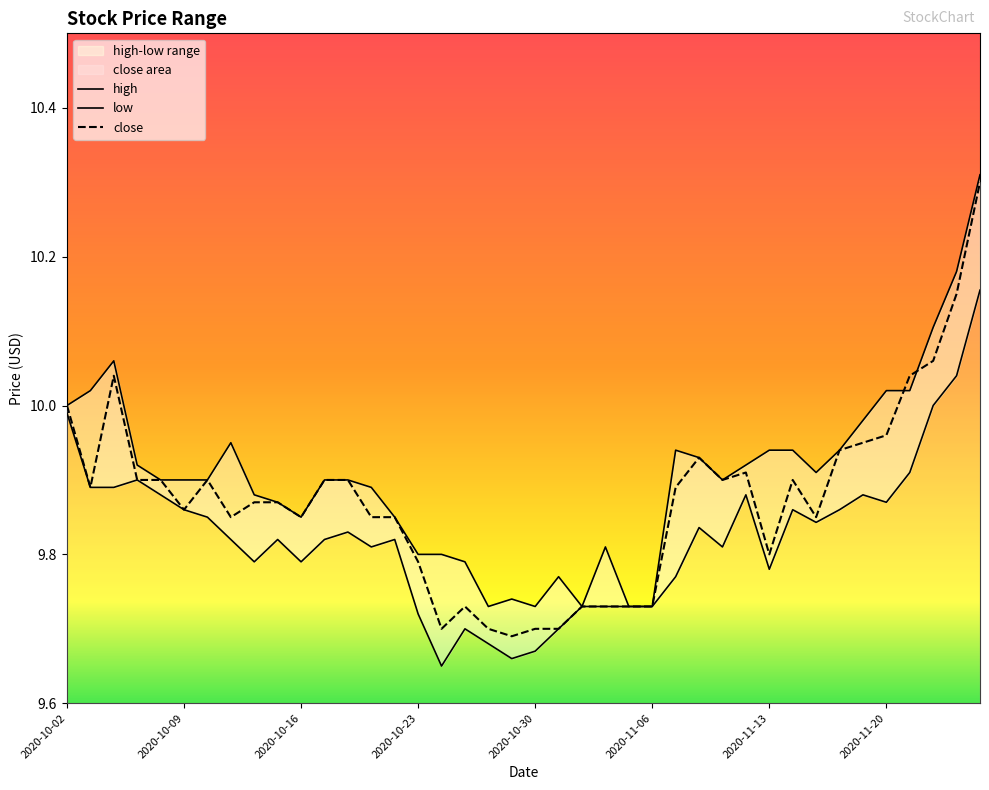

The low series shows 4.6 at 2020-10-21. True or false?

False